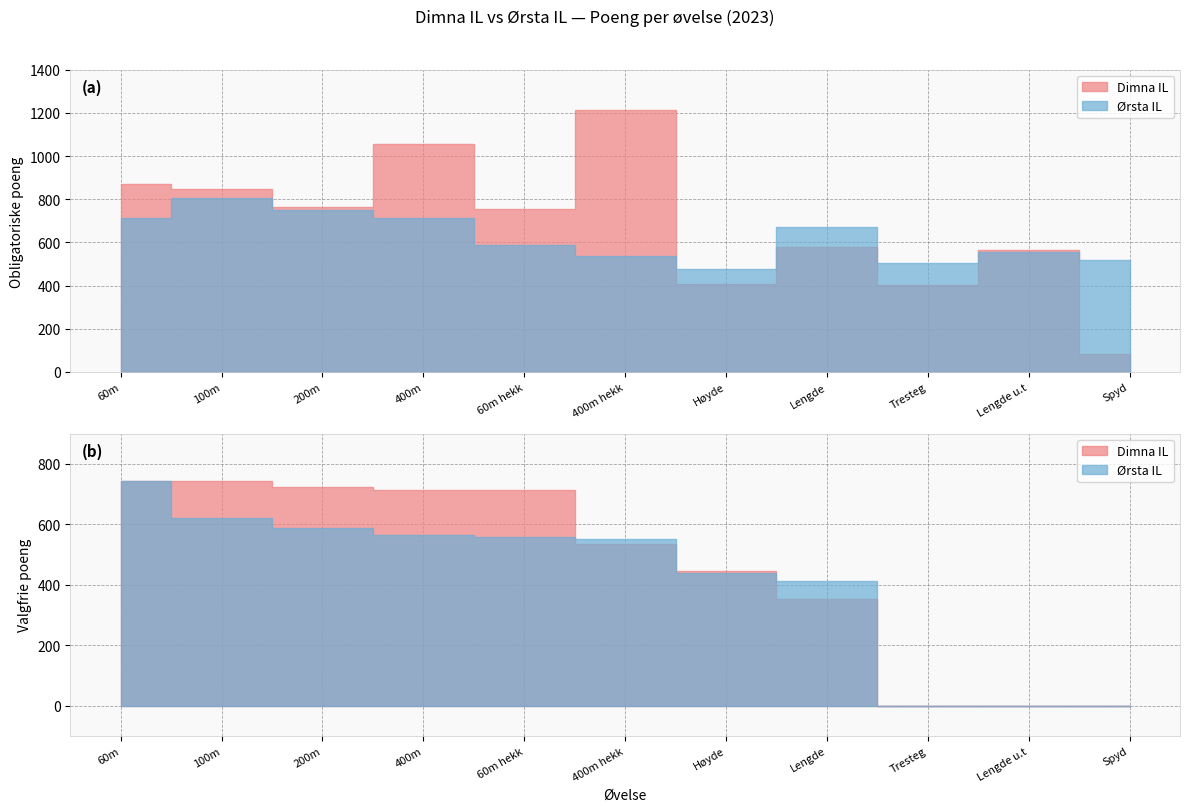

The value of Valgfrie poeng at 400m hekk is 258. True or false?

False